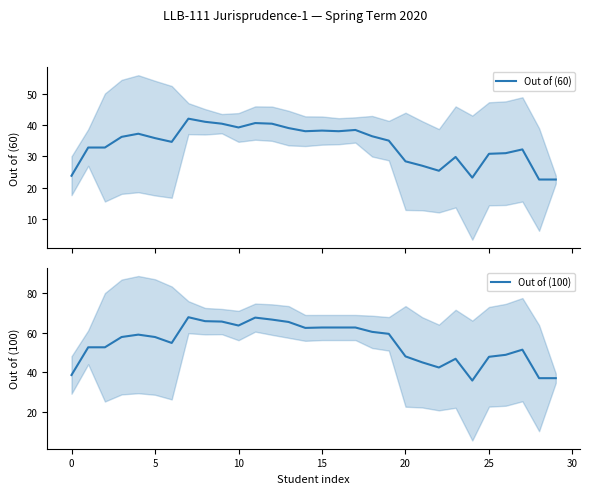

Is it true that Out of (100) equals 62.6 at 15?

True